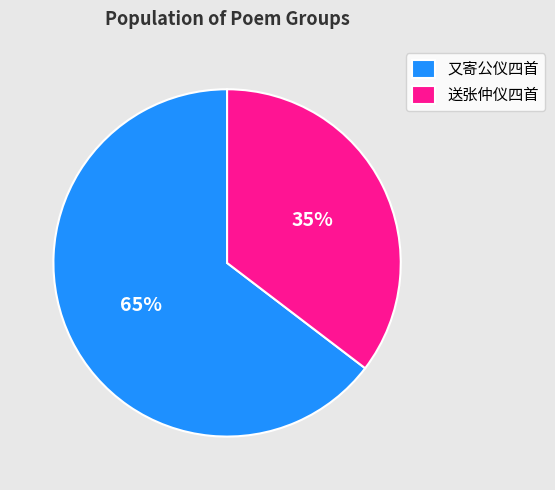

Which has a higher value, 又寄公仪四首 or 送张仲仪四首?

又寄公仪四首